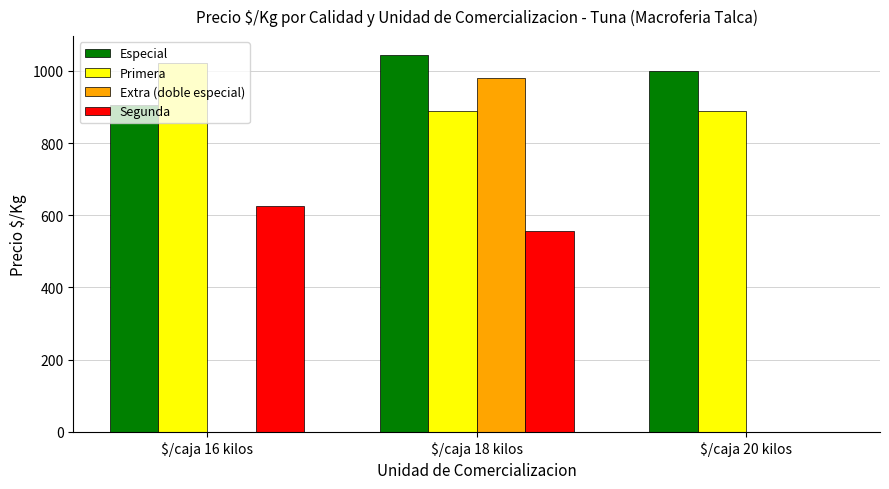

Between $/caja 16 kilos and $/caja 20 kilos, which series saw the biggest shift?

Segunda